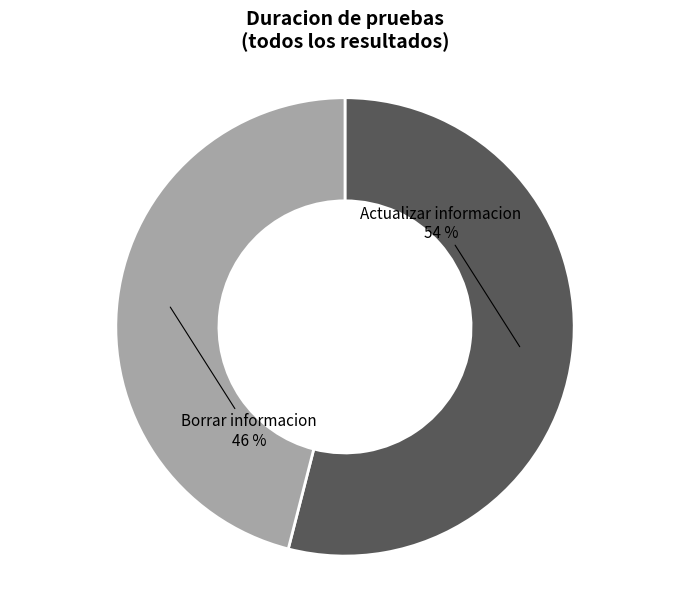

To the nearest percent, what is the average slice percentage?

50%